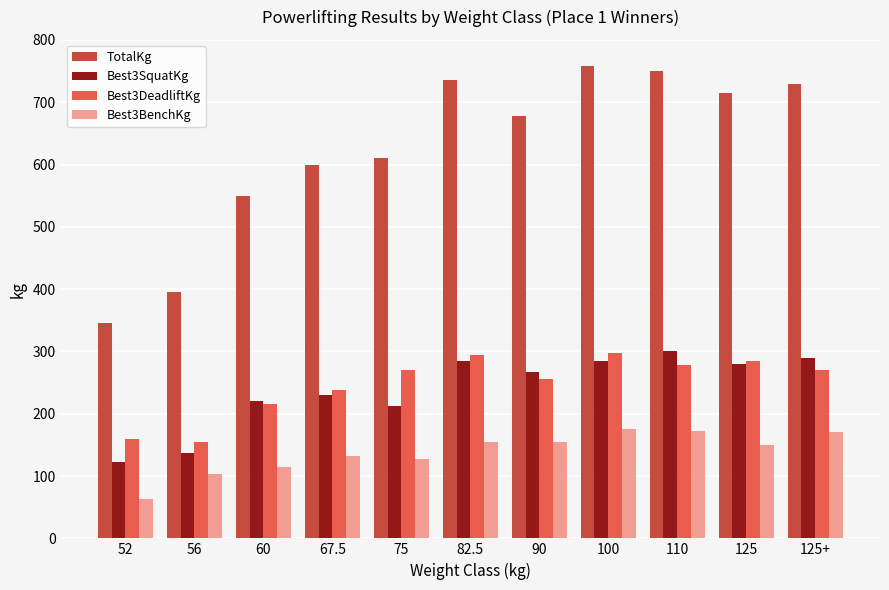

What are all the series names shown in the legend?

TotalKg, Best3SquatKg, Best3DeadliftKg, Best3BenchKg